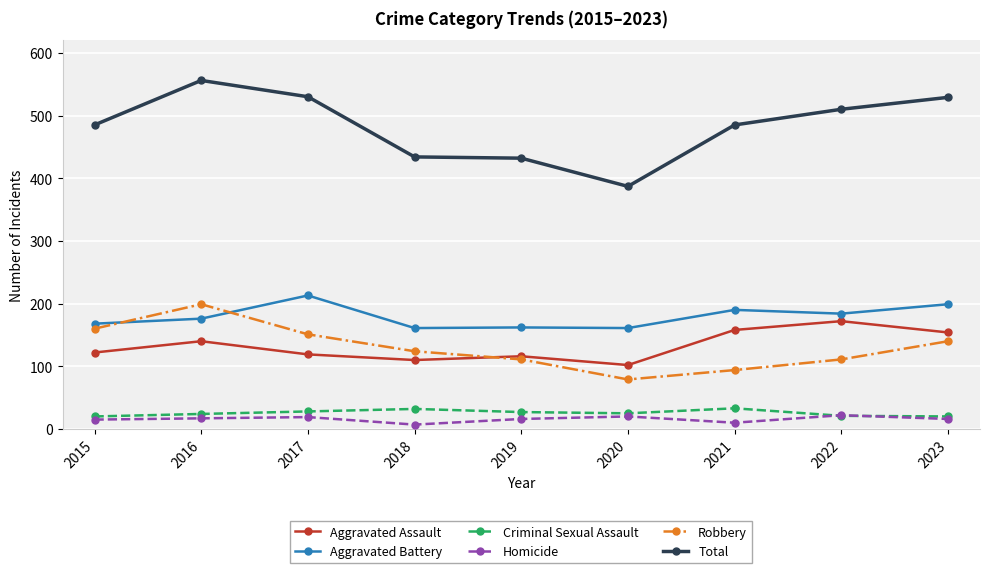

True or false: Aggravated Assault has a value of 172 at 2022.

True